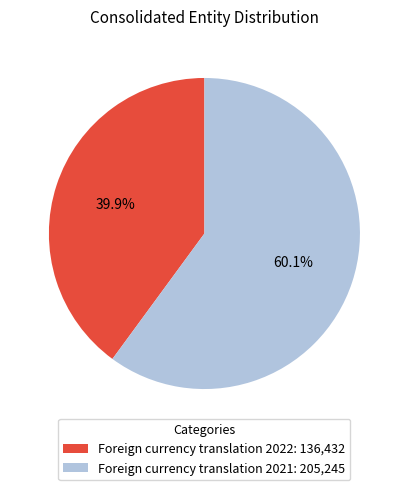

What percentage is the Foreign currency translation 2021 slice, to the nearest percent?

60%